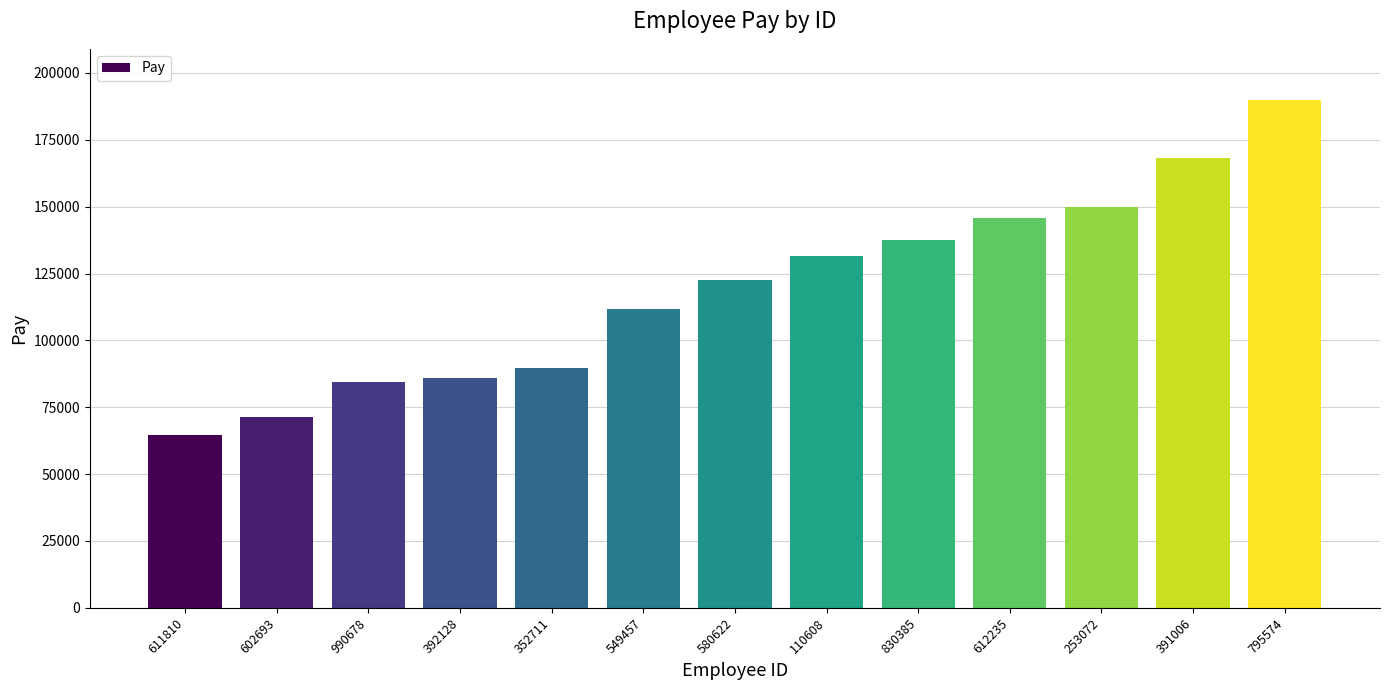

What is the greatest value displayed?

190024